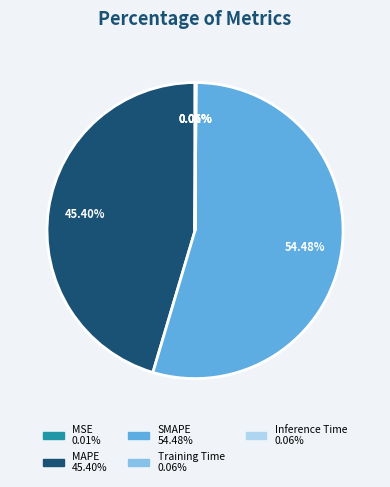

Is there any slice that represents more than half of the pie?

Yes